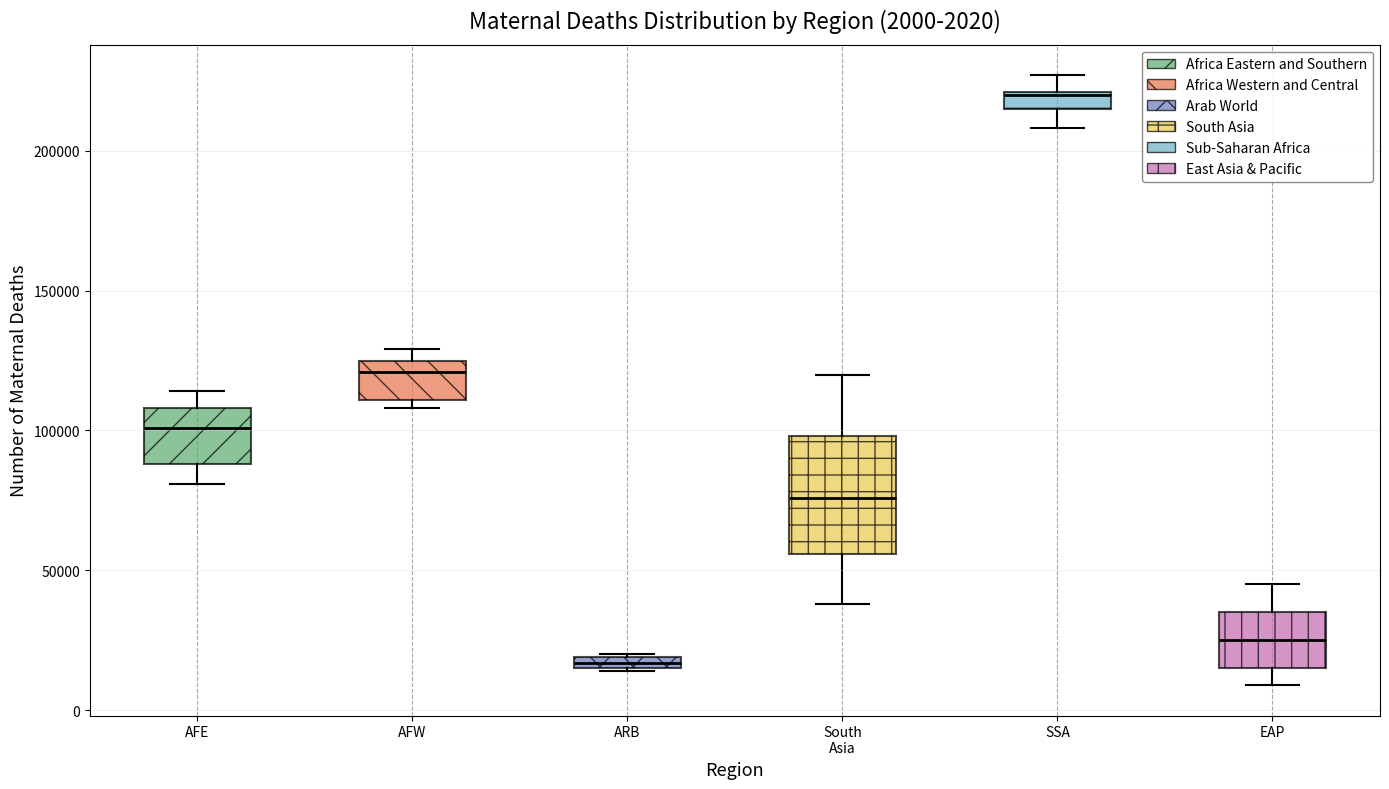

Which box's median line is the highest?

SSA